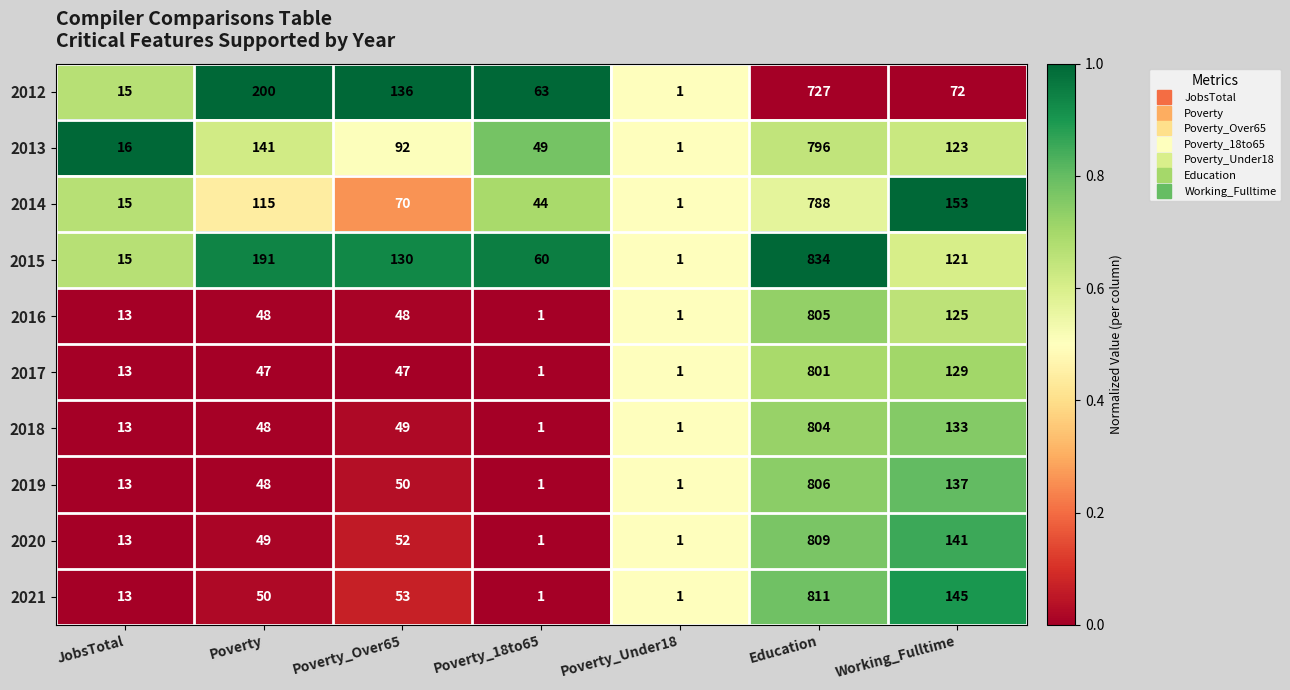

Which category has the highest value in the 2016 series?

Education